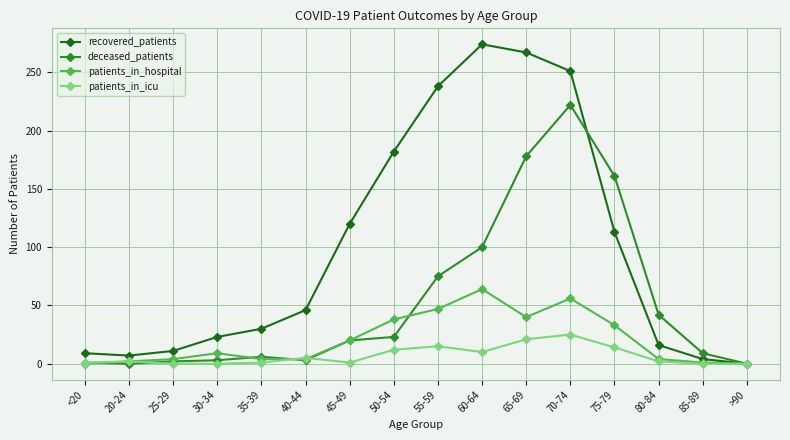

What are all the series names shown in the legend?

recovered_patients, deceased_patients, patients_in_hospital, patients_in_icu